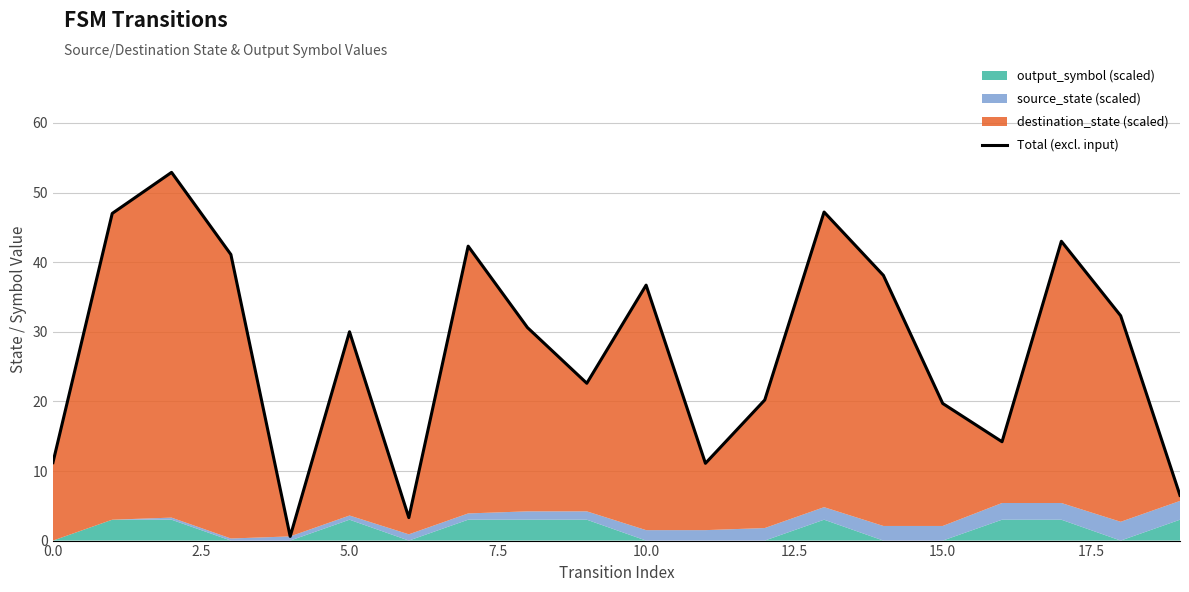

What is the difference between the maximum and minimum values?

52.3